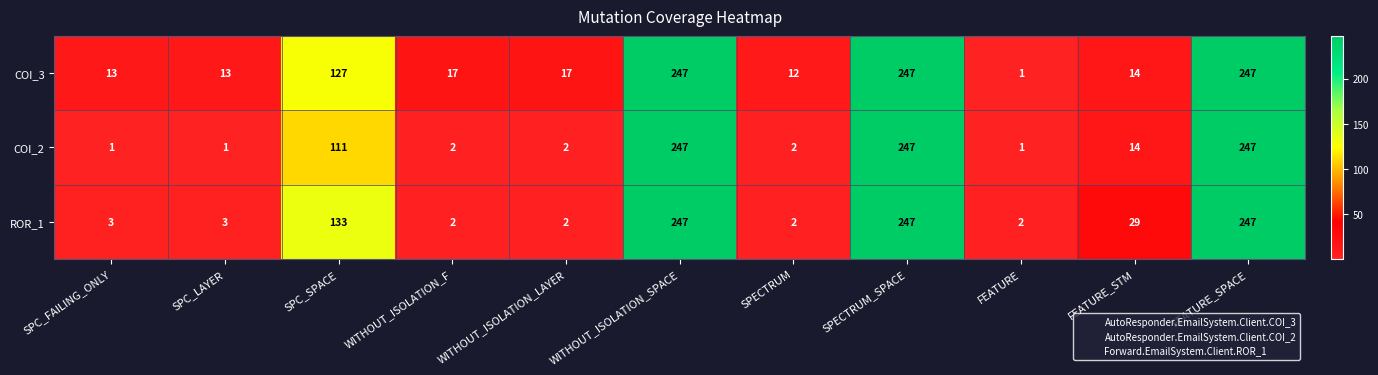

What is the sum of the COI_2 values at SPC_LAYER and FEATURE_SPACE?

248